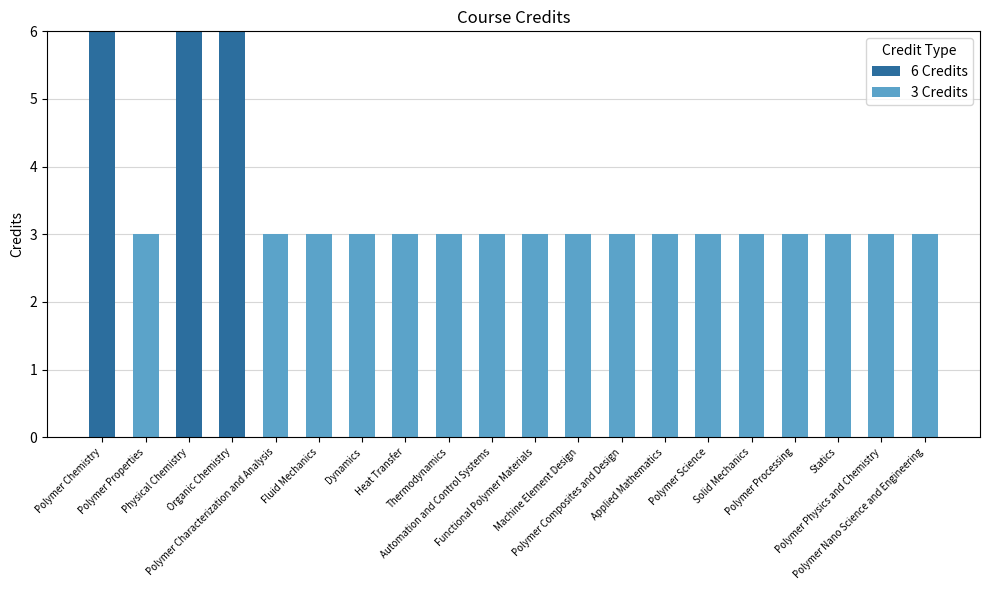

What is the label of the 4th bar from the right?

Polymer Processing